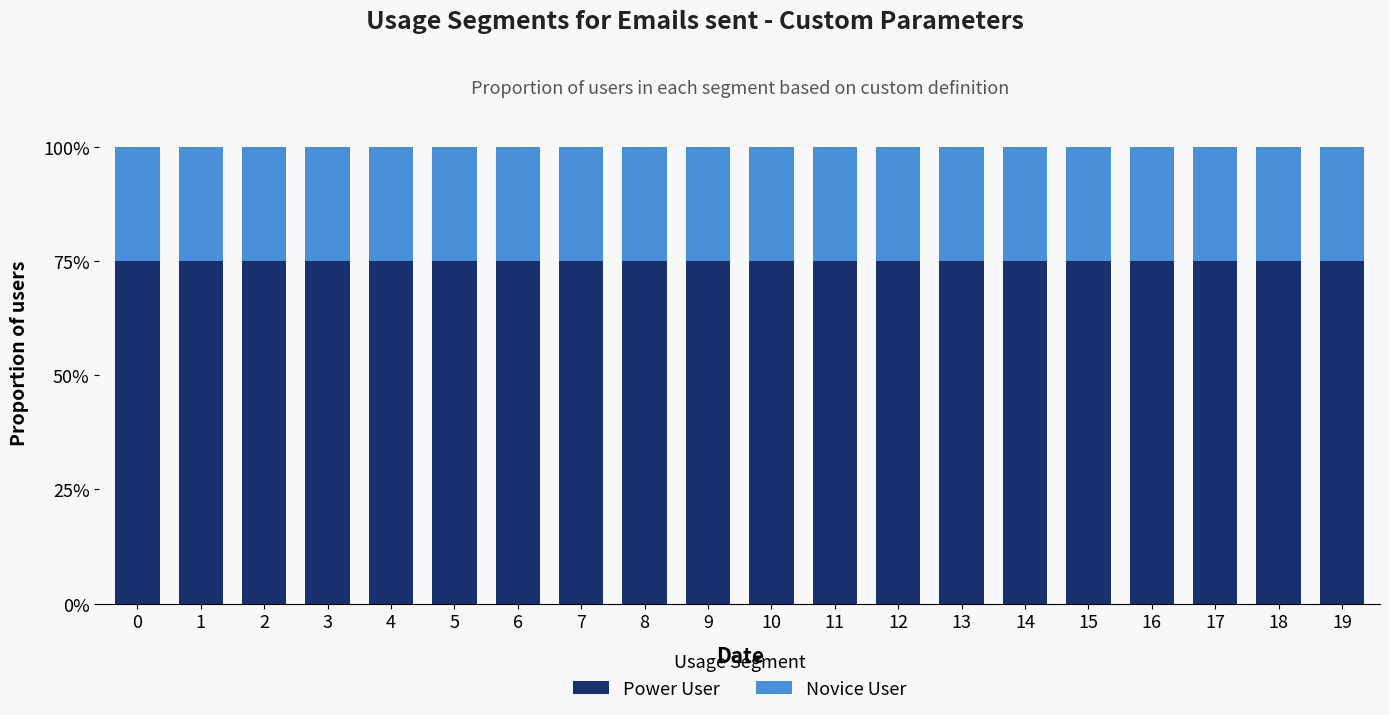

Is it true that Power User equals 75 at 9?

True